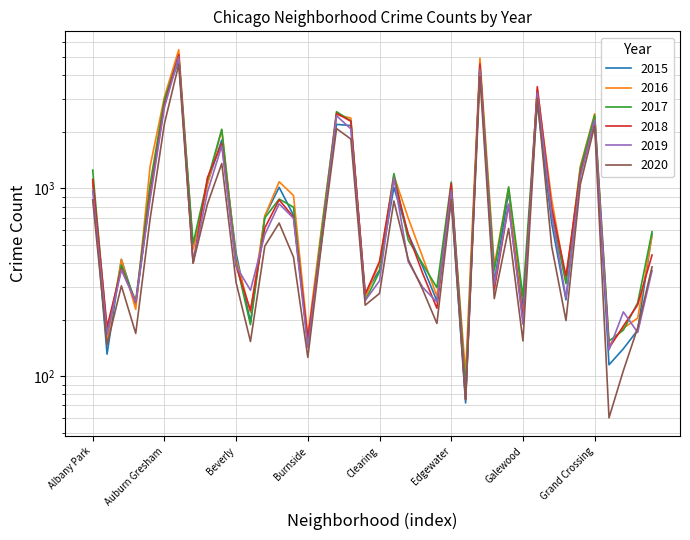

True or false: 2018 has more than 1 interior local peaks.

True